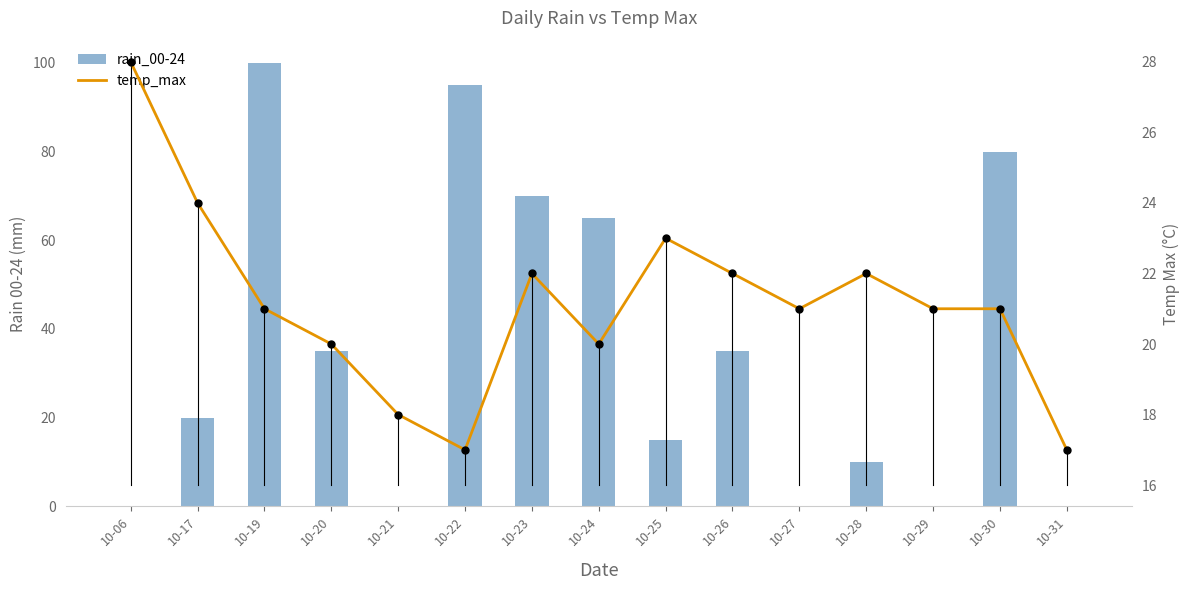

Rank the categories by rain_00-24 value from highest to lowest.

10-19, 10-22, 10-30, 10-23, 10-24, 10-20, 10-26, 10-17, 10-25, 10-28, 10-06, 10-21, 10-27, 10-29, 10-31